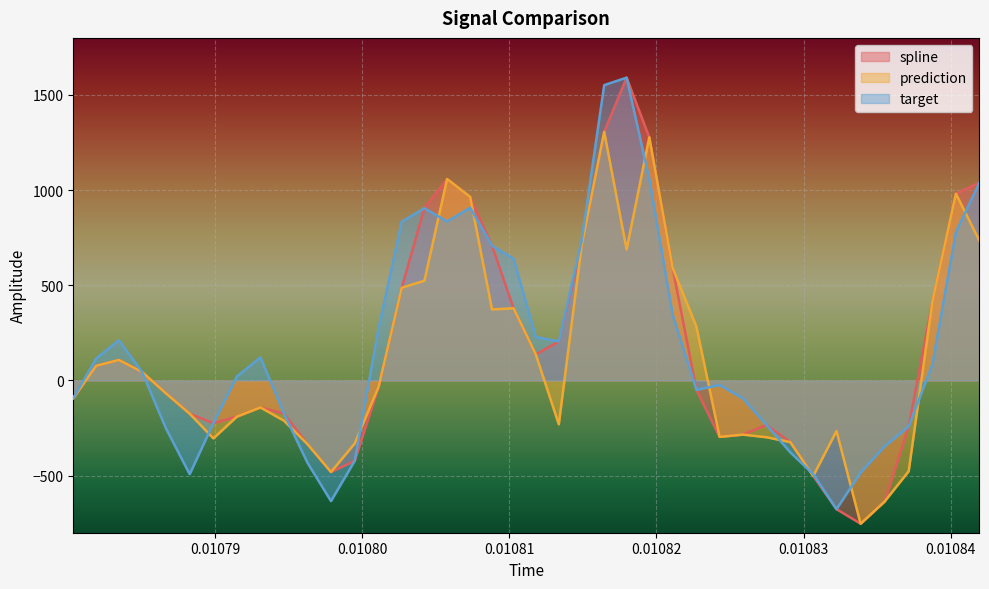

What is the maximum value shown in the chart?

1591.2